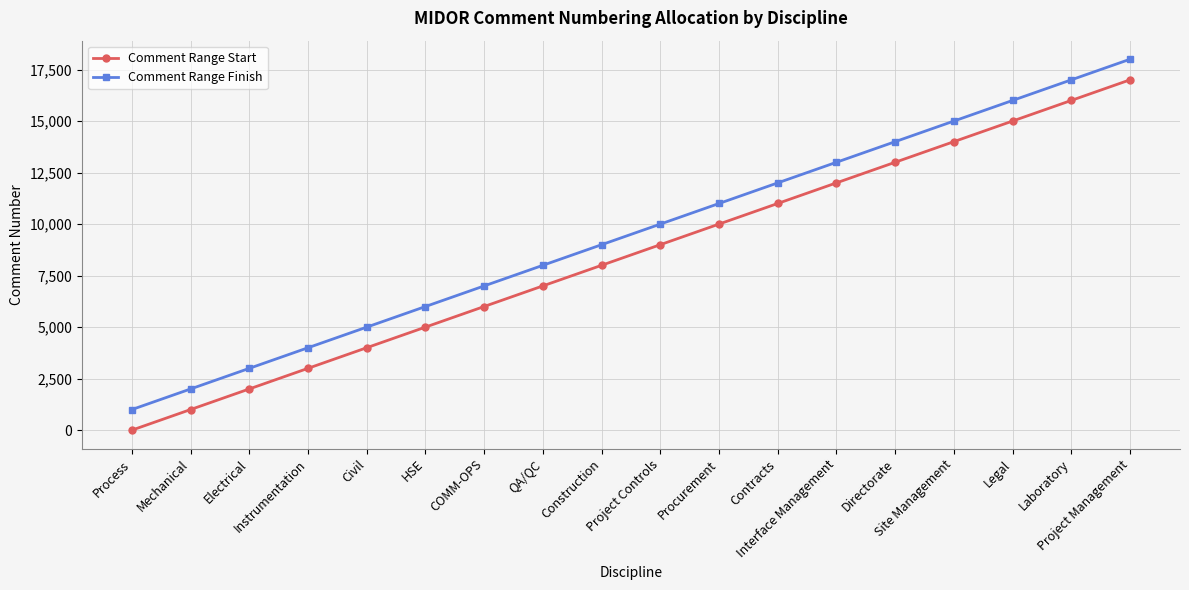

What is the label of the 14th point from the right?

Civil